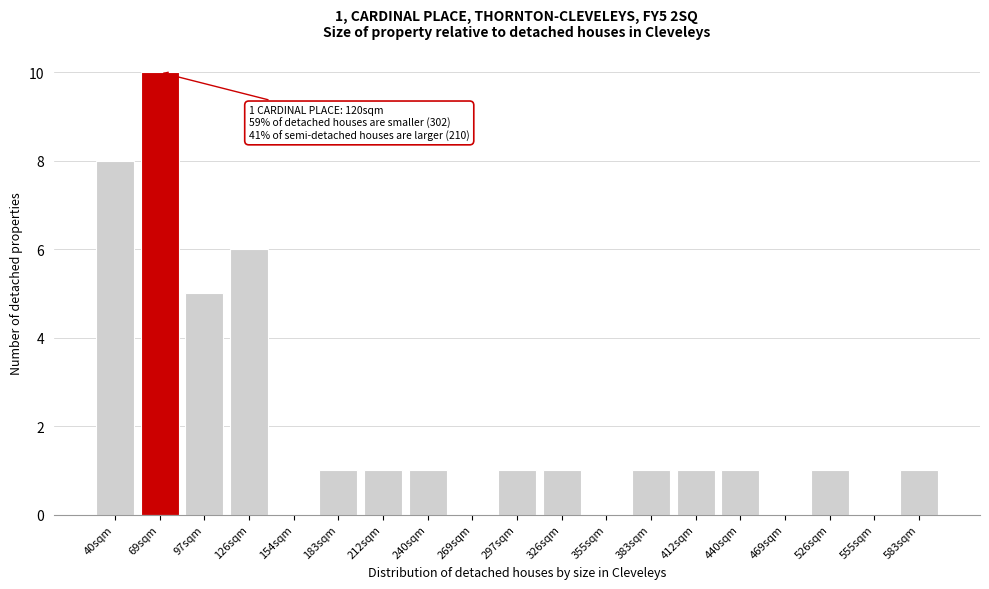

Reading left to right, transcribe all the data shown in this chart.

40sqm=8	69sqm=10	97sqm=5	126sqm=6	154sqm=0	183sqm=1	212sqm=1	240sqm=1	269sqm=0	297sqm=1	326sqm=1	355sqm=0	383sqm=1	412sqm=1	440sqm=1	469sqm=0	526sqm=1	555sqm=0	583sqm=1